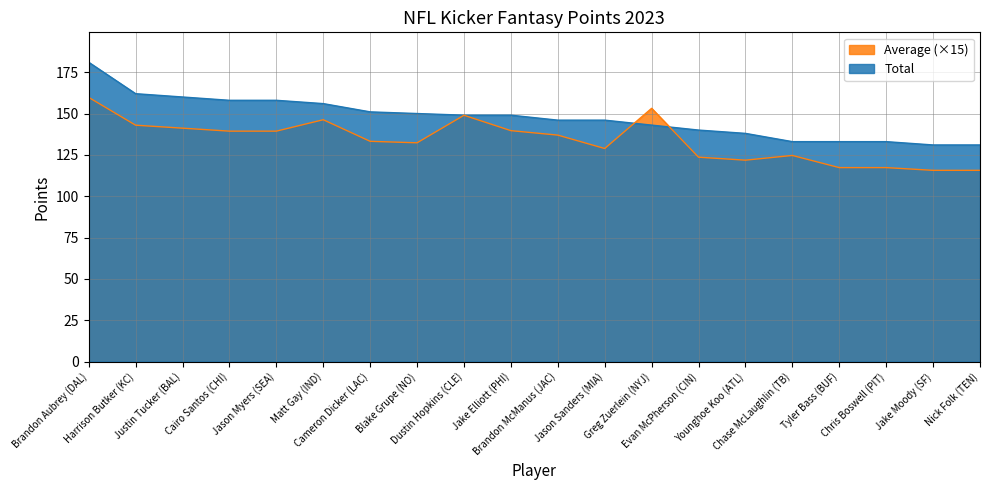

Which series has the widest spread of values?

Total